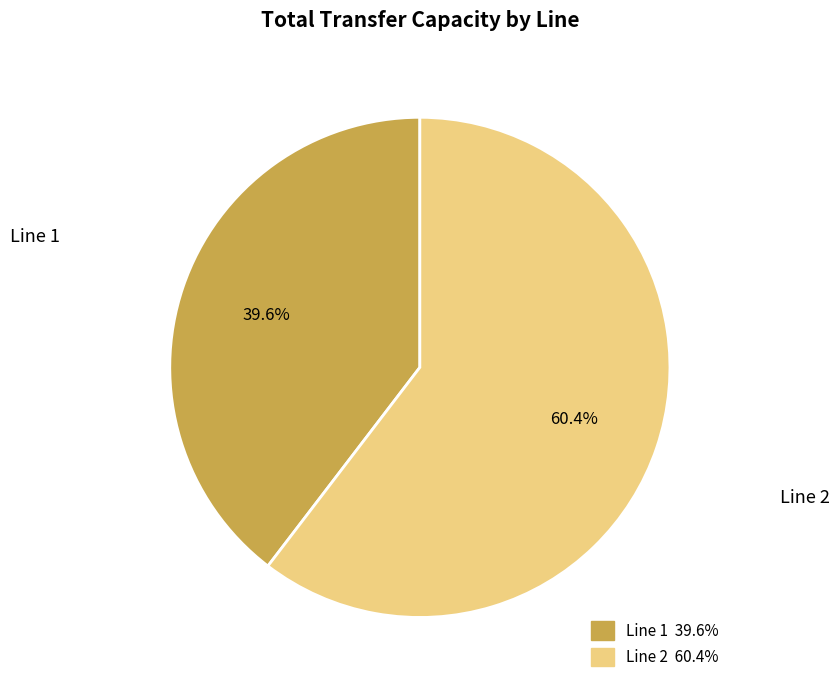

The Line 1 slice represents 40% of the pie. True or false?

True